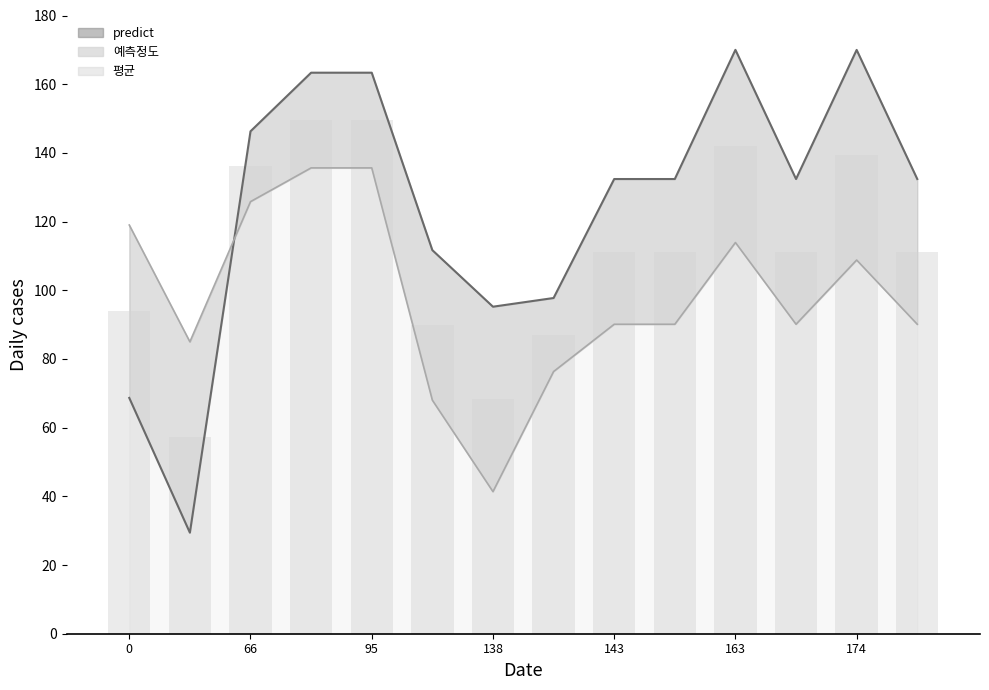

What is the label of the 4th bar from the left?

138